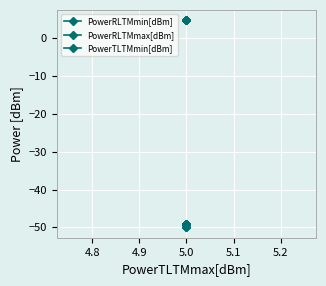

What is the average value of the PowerRLTMmax[dBm] series?

-49.0